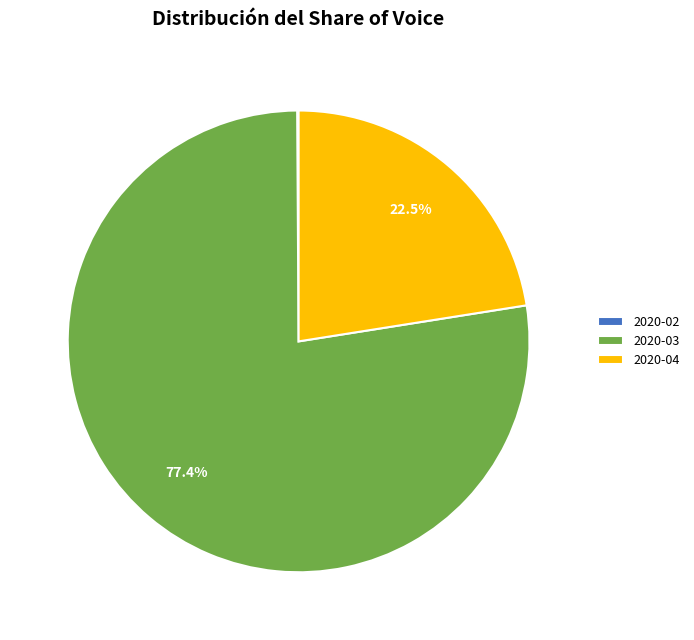

Is there a majority slice in this chart?

Yes